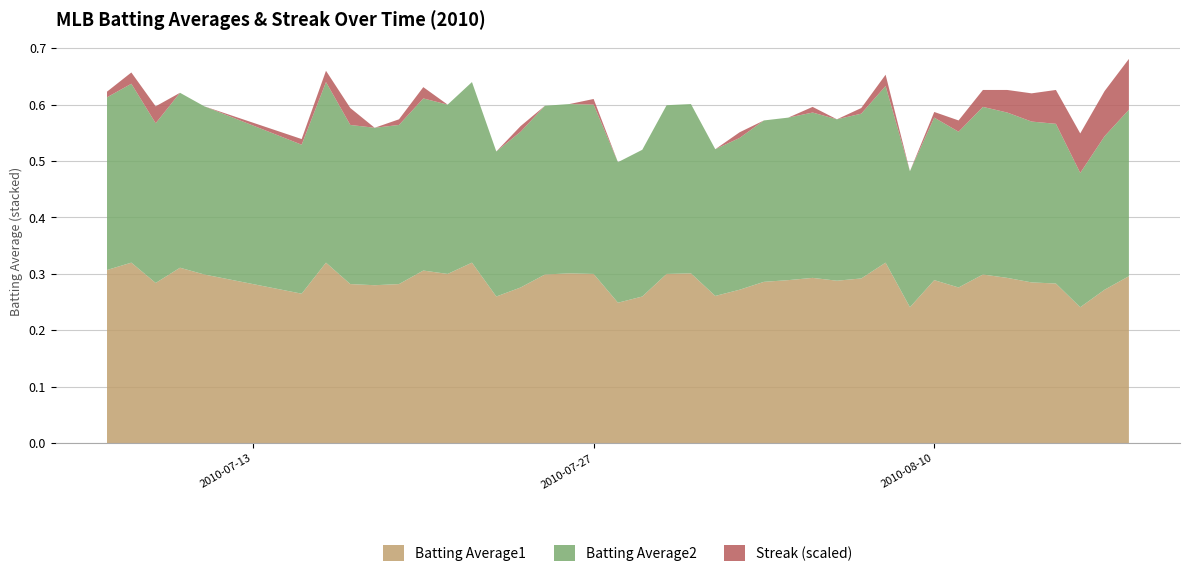

Reading right to left, list all the values displayed in this chart.

Batting Average1: 2010-08-18=0.3	2010-08-17=0.3	2010-08-16=0.2	2010-08-15=0.3	2010-08-14=0.3	2010-08-13=0.3	2010-08-12=0.3	2010-08-11=0.3	2010-08-10=0.3	2010-08-09=0.2	2010-08-08=0.3	2010-08-07=0.3	2010-08-06=0.3	2010-08-05=0.3	2010-08-04=0.3	2010-08-03=0.3	2010-08-02=0.3	2010-08-01=0.3	2010-07-31=0.3	2010-07-30=0.3	2010-07-29=0.3	2010-07-28=0.2	2010-07-27=0.3	2010-07-26=0.3	2010-07-25=0.3	2010-07-24=0.3	2010-07-23=0.3	2010-07-22=0.3	2010-07-21=0.3	2010-07-20=0.3	2010-07-19=0.3	2010-07-18=0.3	2010-07-17=0.3	2010-07-16=0.3	2010-07-15=0.3	2010-07-11=0.3	2010-07-10=0.3	2010-07-09=0.3	2010-07-08=0.3	2010-07-07=0.3
Batting Average2: 2010-08-18=0.3	2010-08-17=0.3	2010-08-16=0.2	2010-08-15=0.3	2010-08-14=0.3	2010-08-13=0.3	2010-08-12=0.3	2010-08-11=0.3	2010-08-10=0.3	2010-08-09=0.2	2010-08-08=0.3	2010-08-07=0.3	2010-08-06=0.3	2010-08-05=0.3	2010-08-04=0.3	2010-08-03=0.3	2010-08-02=0.3	2010-08-01=0.3	2010-07-31=0.3	2010-07-30=0.3	2010-07-29=0.3	2010-07-28=0.2	2010-07-27=0.3	2010-07-26=0.3	2010-07-25=0.3	2010-07-24=0.3	2010-07-23=0.3	2010-07-22=0.3	2010-07-21=0.3	2010-07-20=0.3	2010-07-19=0.3	2010-07-18=0.3	2010-07-17=0.3	2010-07-16=0.3	2010-07-15=0.3	2010-07-11=0.3	2010-07-10=0.3	2010-07-09=0.3	2010-07-08=0.3	2010-07-07=0.3
Streak: 2010-08-18=18.0	2010-08-17=16.0	2010-08-16=14.0	2010-08-15=12.0	2010-08-14=10.0	2010-08-13=8.0	2010-08-12=6.0	2010-08-11=4.0	2010-08-10=2.0	2010-08-09=0.0	2010-08-08=4.0	2010-08-07=2.0	2010-08-06=0.0	2010-08-05=2.0	2010-08-04=0.0	2010-08-03=0.0	2010-08-02=2.0	2010-08-01=0.0	2010-07-31=0.0	2010-07-30=0.0	2010-07-29=0.0	2010-07-28=0.0	2010-07-27=2.0	2010-07-26=0.0	2010-07-25=0.0	2010-07-24=2.0	2010-07-23=0.0	2010-07-22=0.0	2010-07-21=0.0	2010-07-20=4.0	2010-07-19=2.0	2010-07-18=0.0	2010-07-17=6.0	2010-07-16=4.0	2010-07-15=2.0	2010-07-11=0.0	2010-07-10=0.0	2010-07-09=6.0	2010-07-08=4.0	2010-07-07=2.0